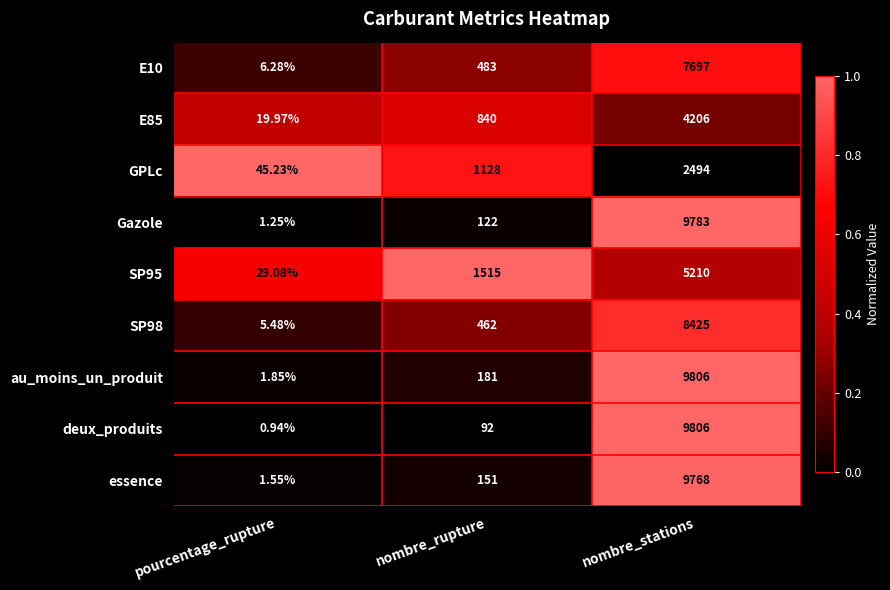

At nombre_rupture, list the series in order from smallest to largest.

deux_produits, Gazole, essence, au_moins_un_produit, SP98, E10, E85, GPLc, SP95